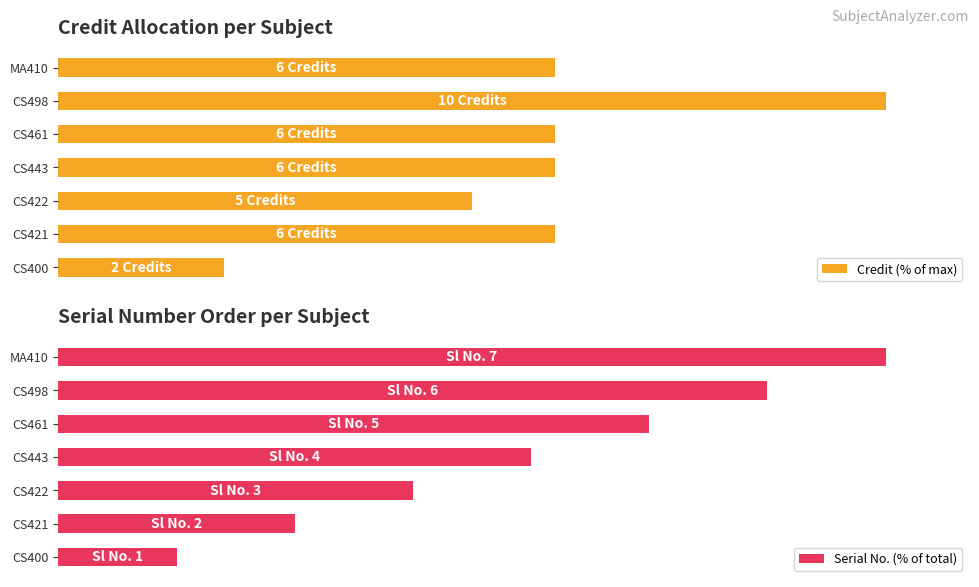

What is the smallest value displayed?

14.3